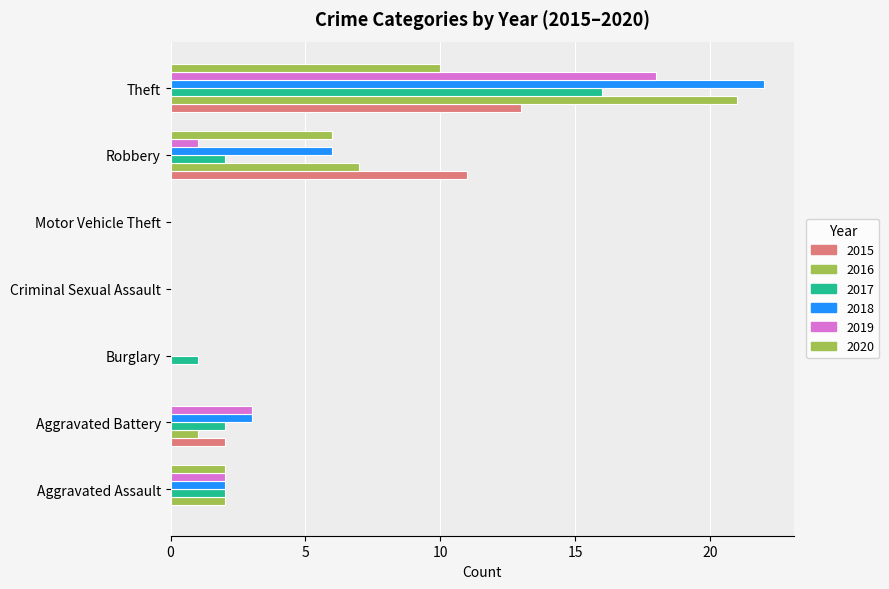

What position from the left is Motor Vehicle Theft?

5